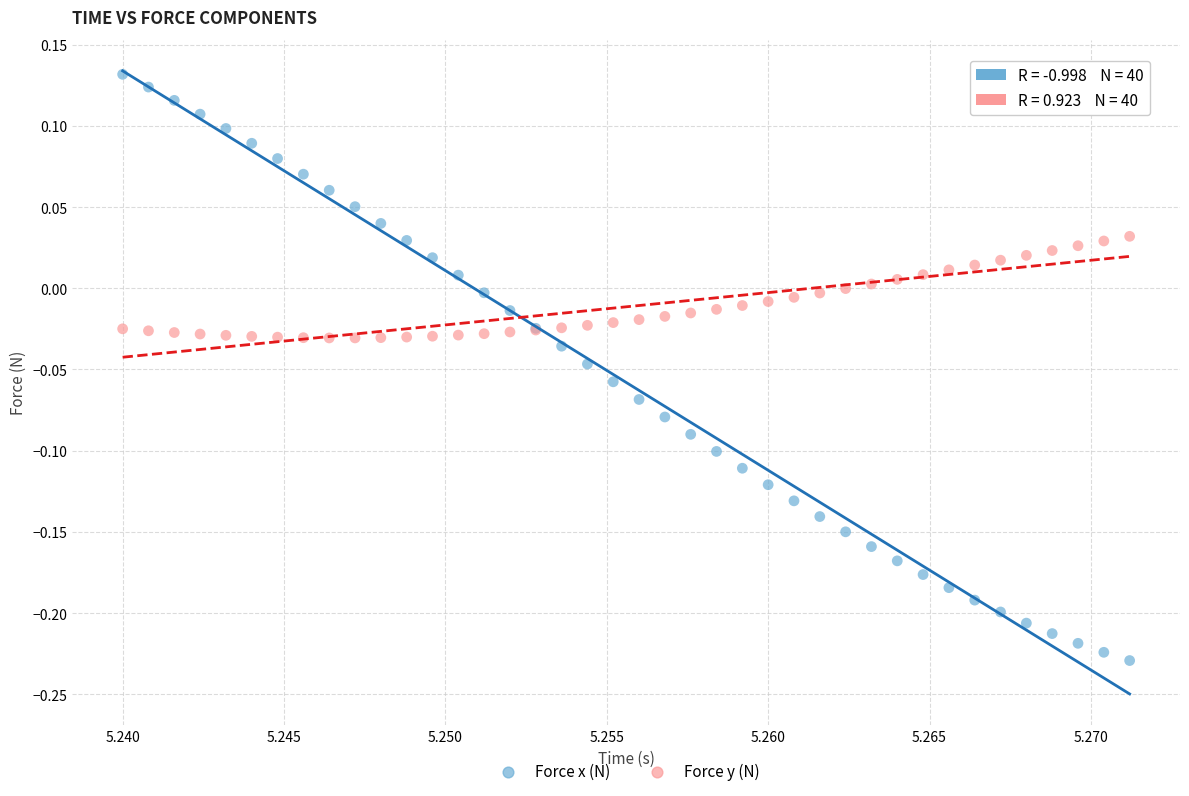

What are all the series names shown in the legend?

Force x (N), Force y (N)